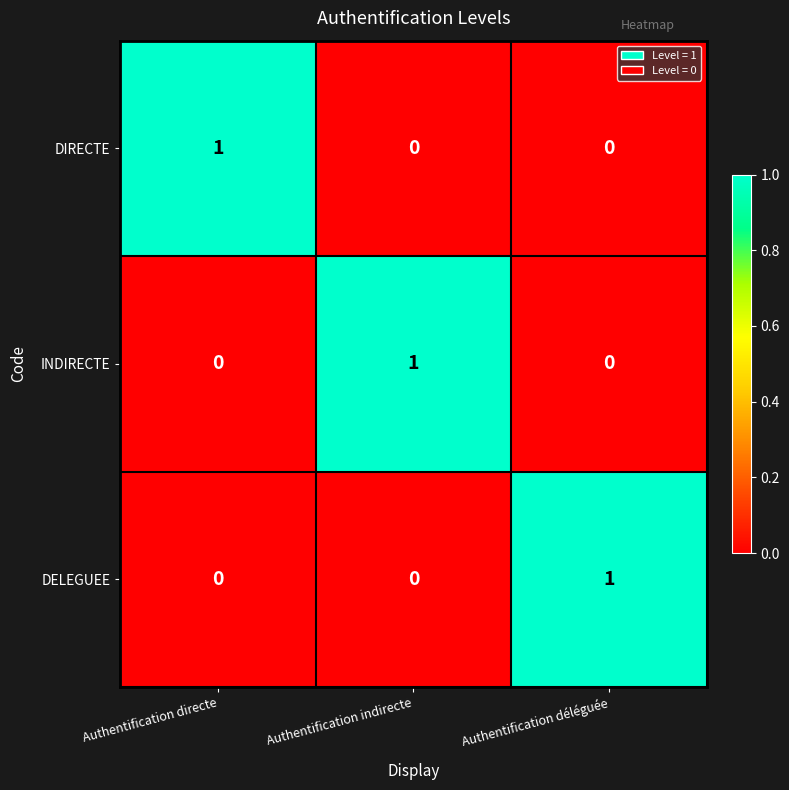

Is it true that DIRECTE equals 0 at Authentification déléguée?

True